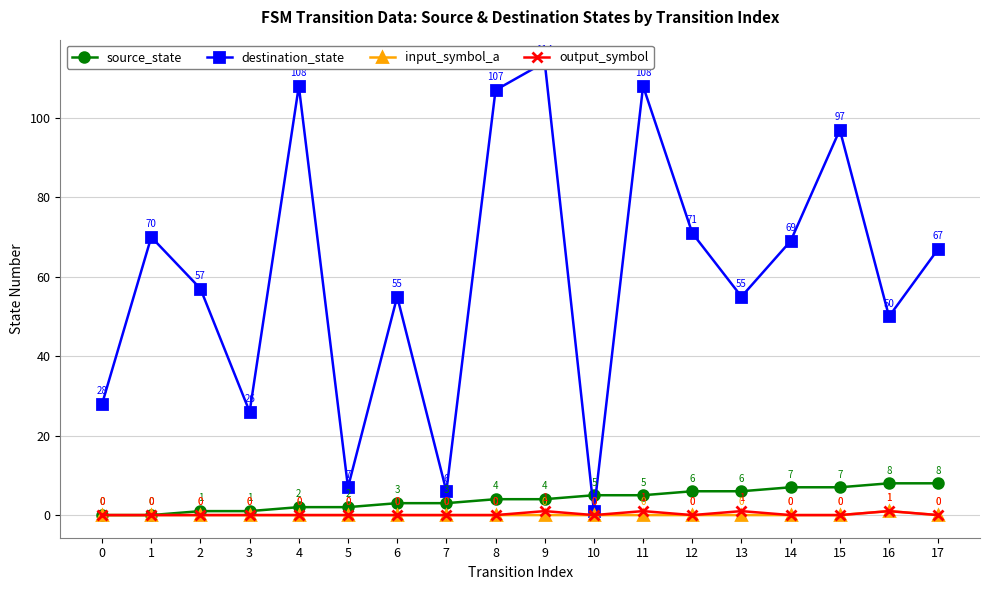

In destination_state, how many points are lower than both neighbors (excluding endpoints)?

6